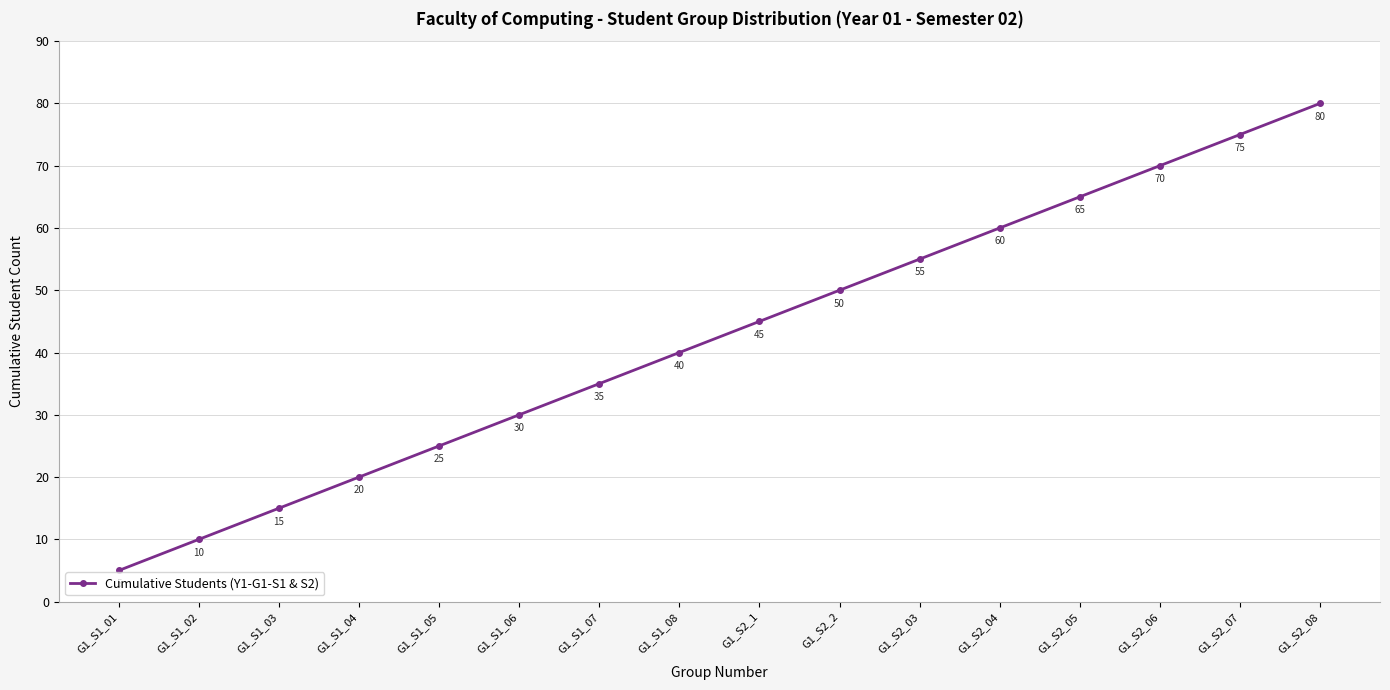

Reading left to right, list all the values displayed in this chart.

5	10	15	20	25	30	35	40	45	50	55	60	65	70	75	80